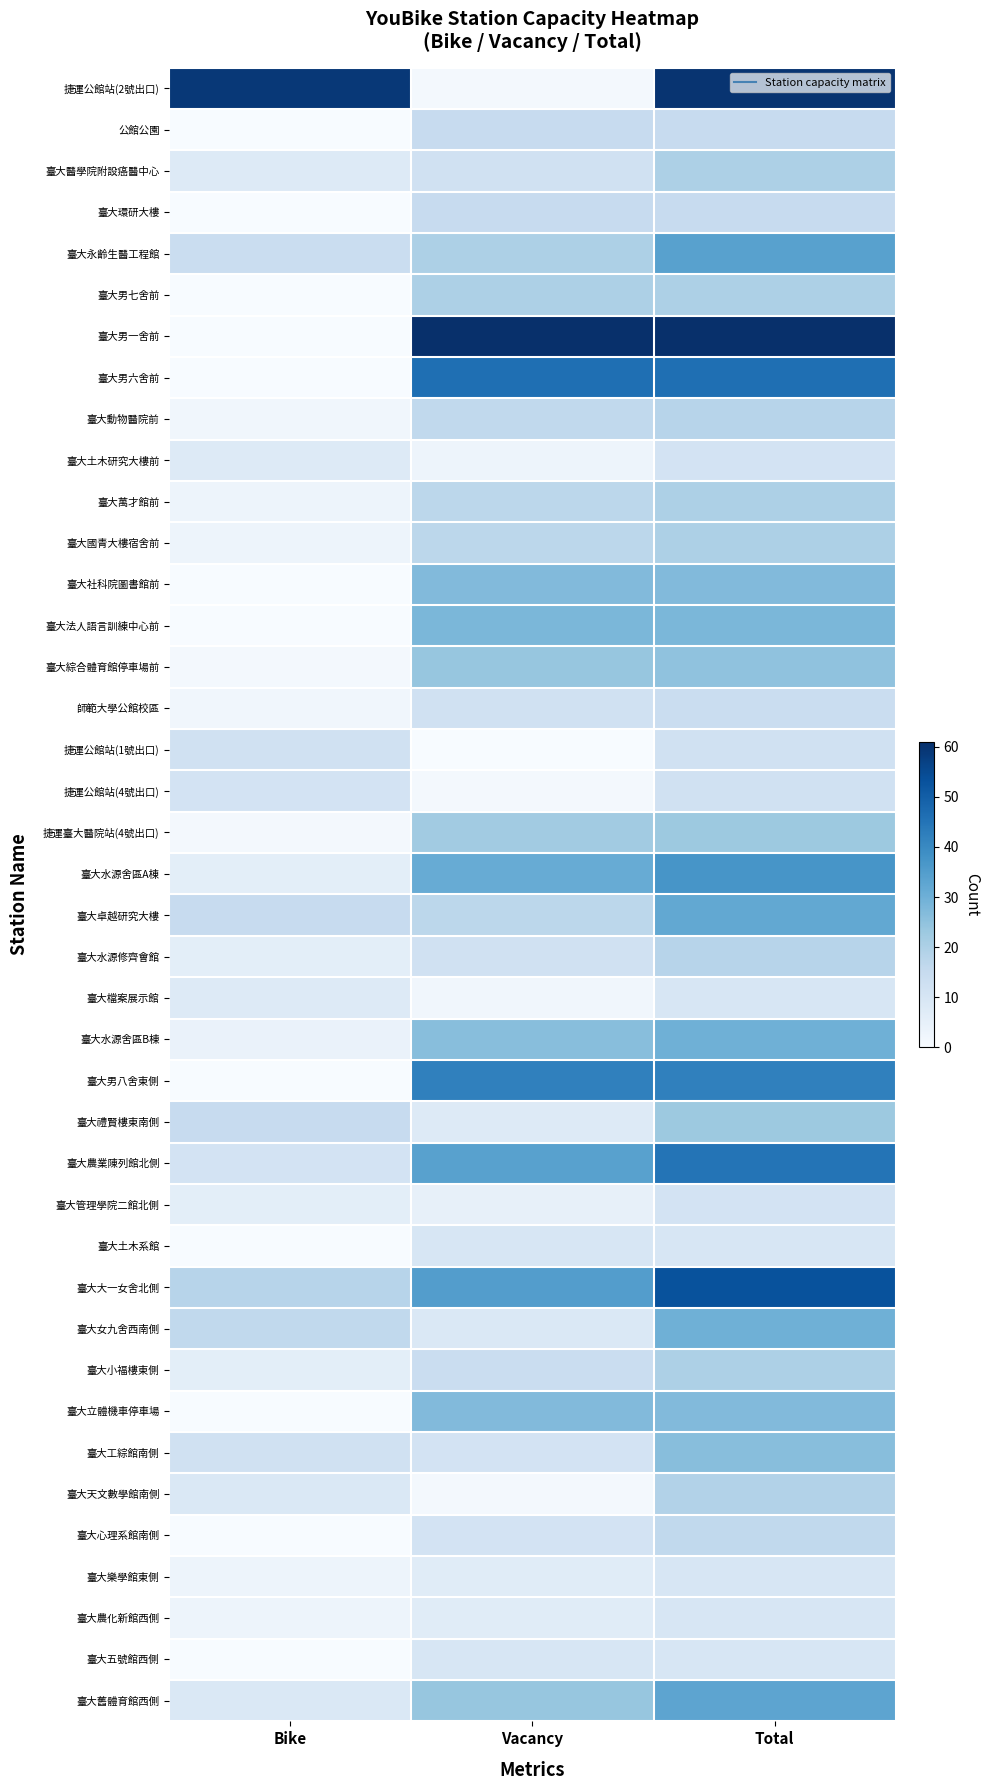

Rank the series by their maximum value, from lowest to highest.

臺大檔案展示館, 臺大土木系館, 臺大樂學館東側, 臺大農化新館西側, 臺大五號館西側, 臺大土木研究大樓前, 臺大管理學院二館北側, 捷運公館站(1號出口), 捷運公館站(4號出口), 師範大學公館校區, 公館公園, 臺大環研大樓, 臺大心理系館南側, 臺大動物醫院前, 臺大水源修齊會館, 臺大天文數學館南側, 臺大醫學院附設癌醫中心, 臺大男七舍前, 臺大萬才館前, 臺大國青大樓宿舍前, 臺大小福樓東側, 捷運臺大醫院站(4號出口), 臺大禮賢樓東南側, 臺大綜合體育館停車場前, 臺大工綜館南側, 臺大社科院圖書館前, 臺大立體機車停車場, 臺大法人語言訓練中心前, 臺大水源舍區B棟, 臺大女九舍西南側, 臺大卓越研究大樓, 臺大舊體育館西側, 臺大永齡生醫工程館, 臺大水源舍區A棟, 臺大男八舍東側, 臺大農業陳列館北側, 臺大男六舍前, 臺大大一女舍北側, 捷運公館站(2號出口), 臺大男一舍前